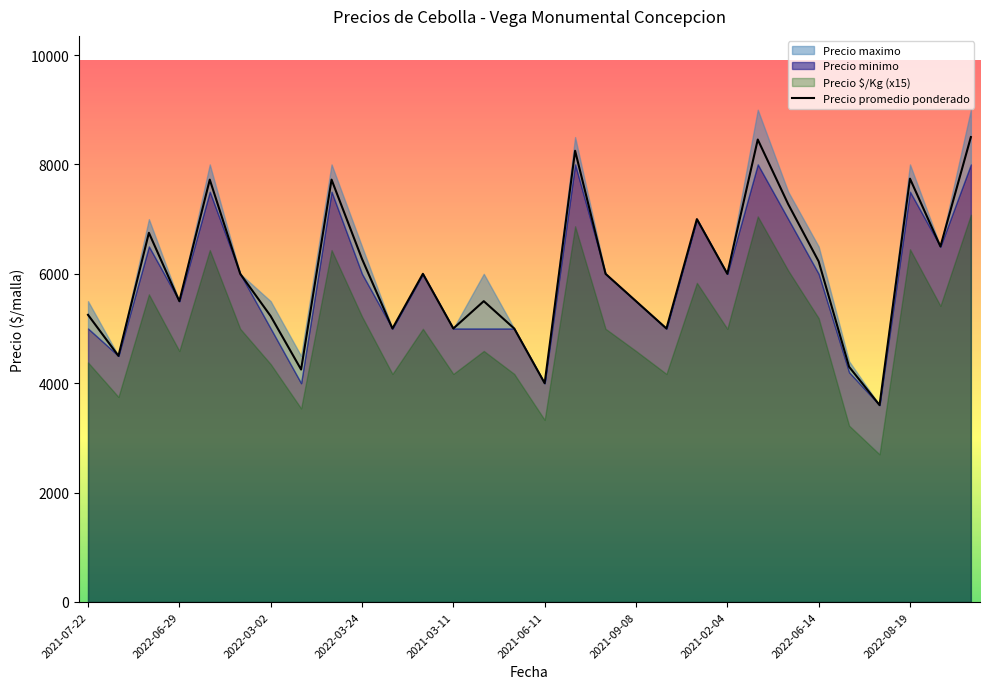

What is the maximum value for Precio promedio ponderado?

8500